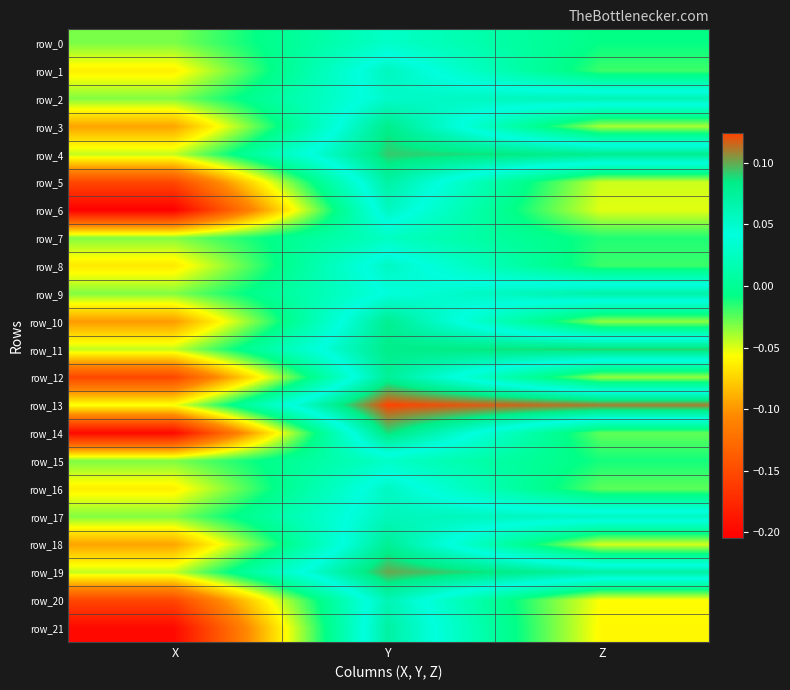

What is the maximum value for row_1?

0.1